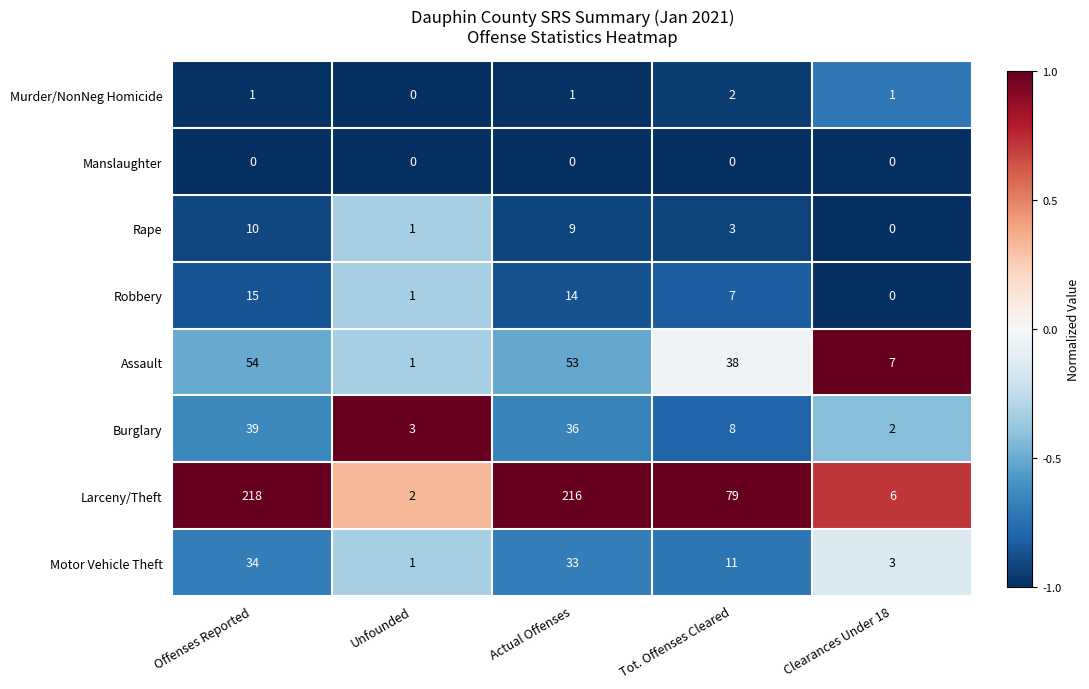

At how many categories does at least one series exceed 26?

3